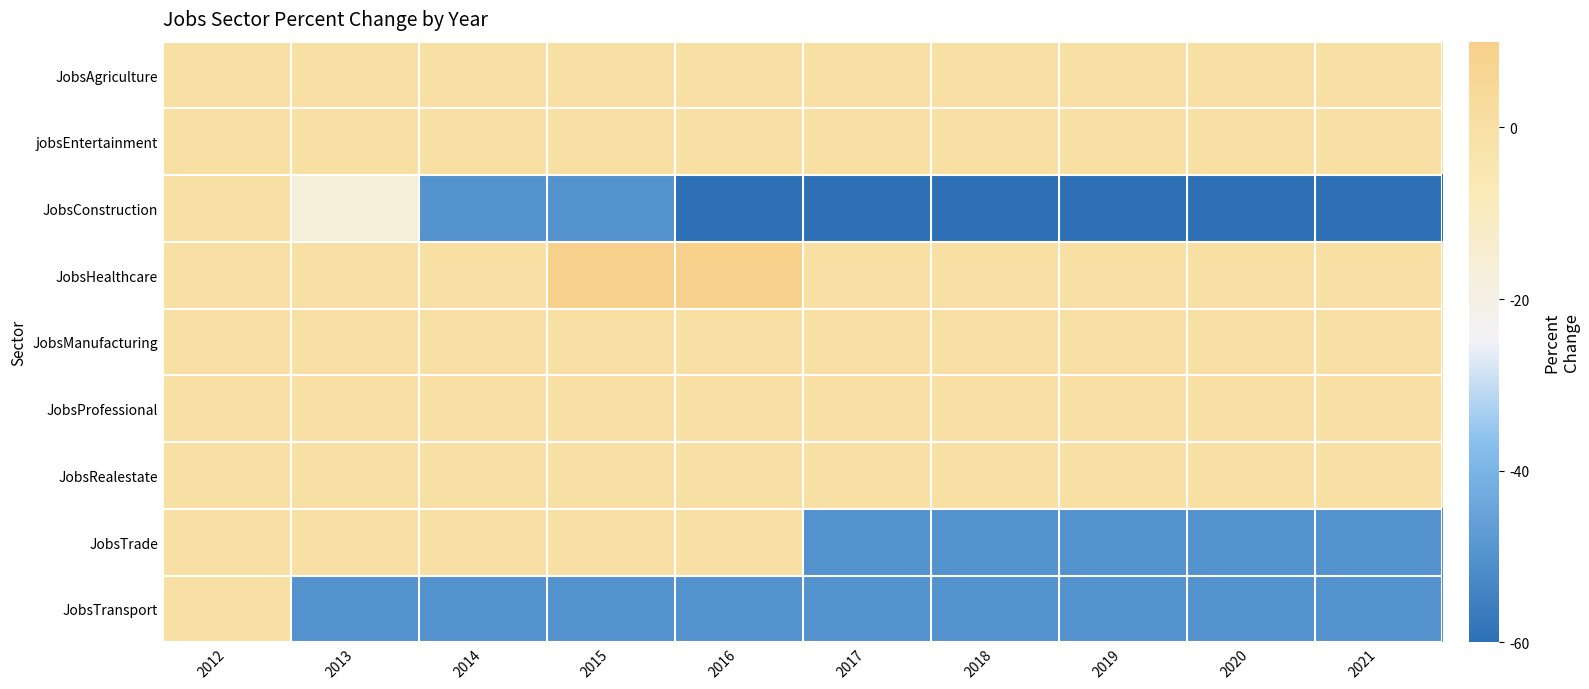

How many data points does each series have?

10